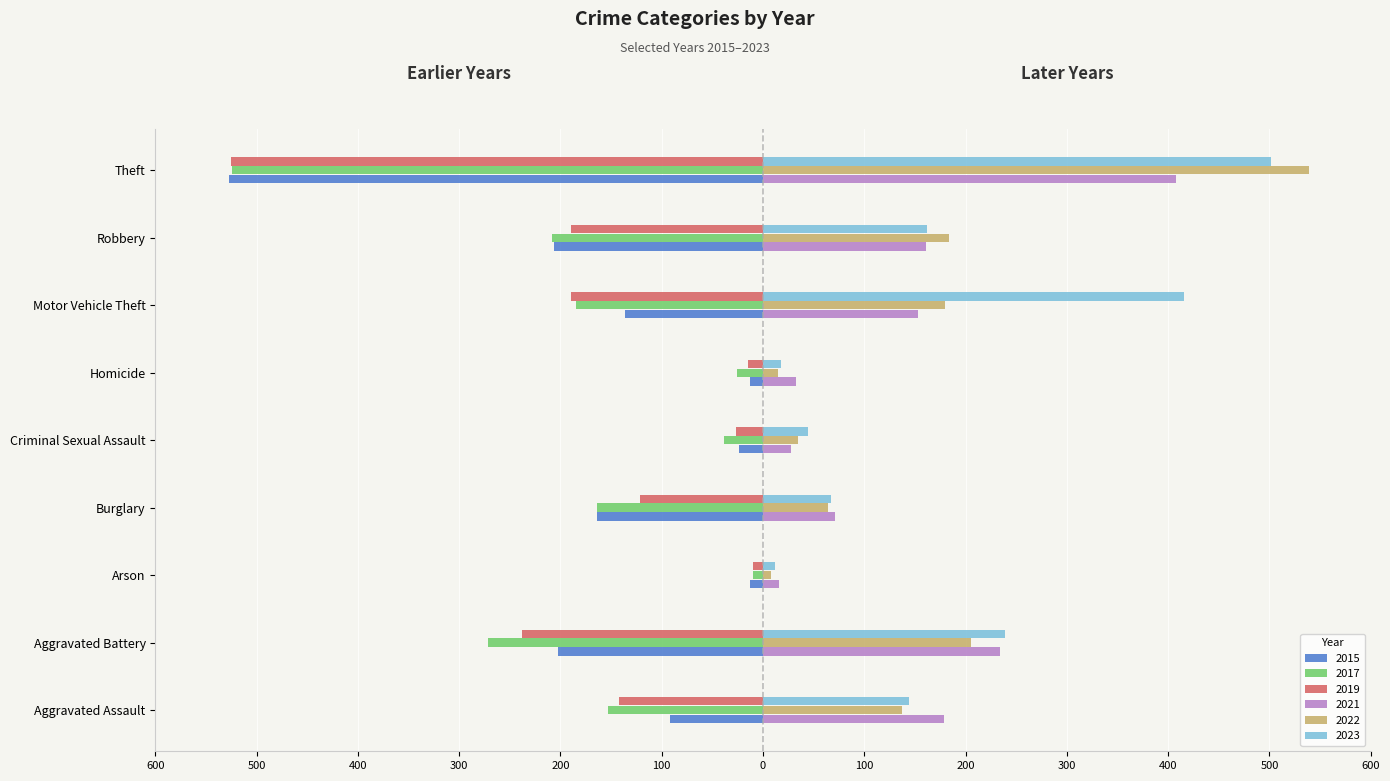

What is the difference between the highest and lowest values at Motor Vehicle Theft?

606